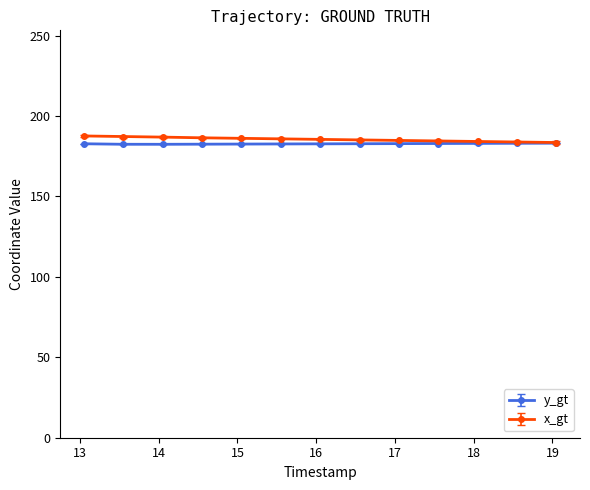

What is the maximum value shown in the chart?

187.6